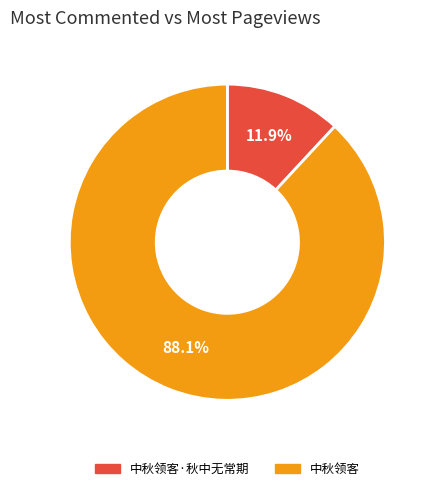

What percentage is NOT represented by 中秋领客·秋中无常期?

88.1%